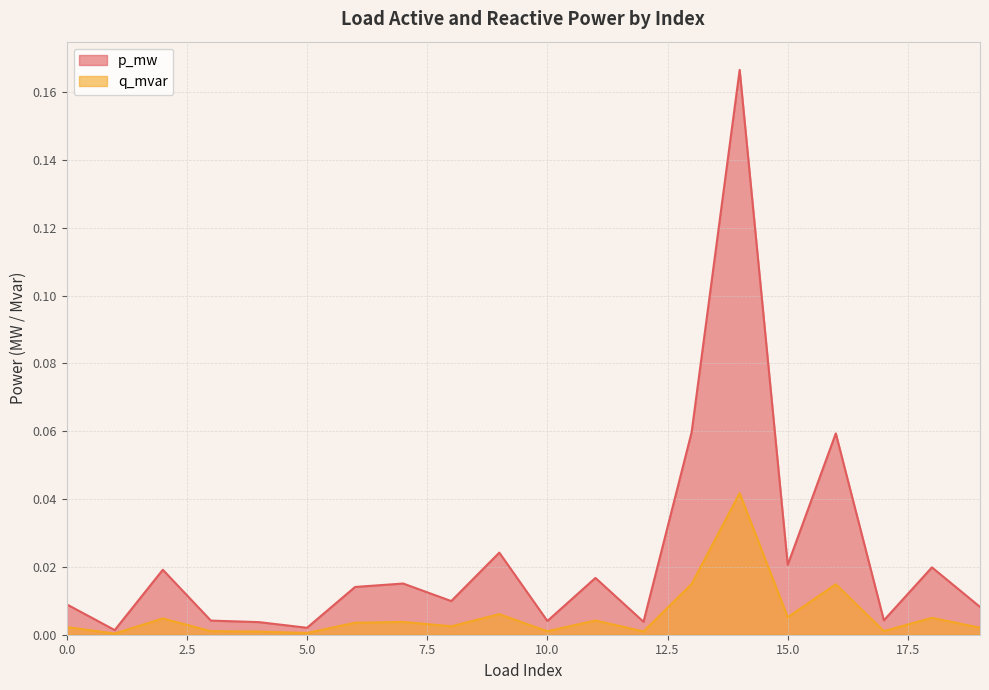

At 10.0, list the series in order from smallest to largest.

q_mvar, p_mw